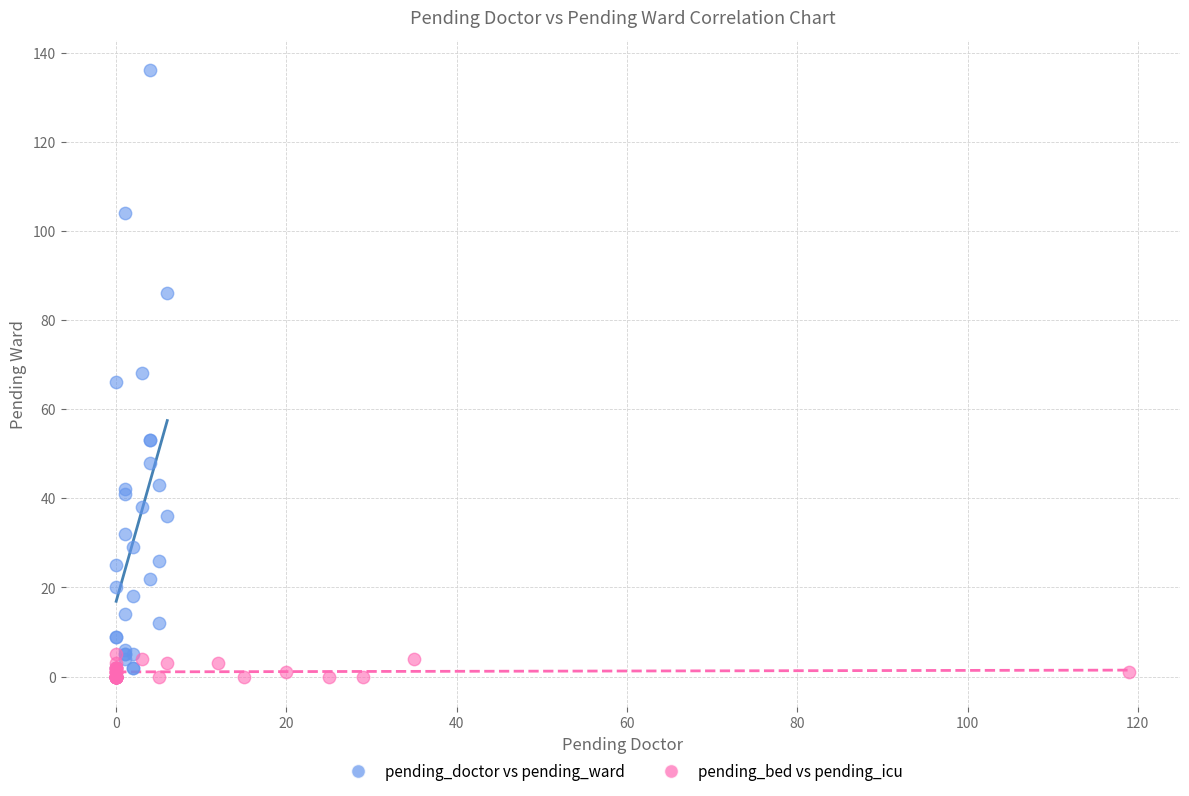

Which series contains the highest Y value?

pending_doctor vs pending_ward